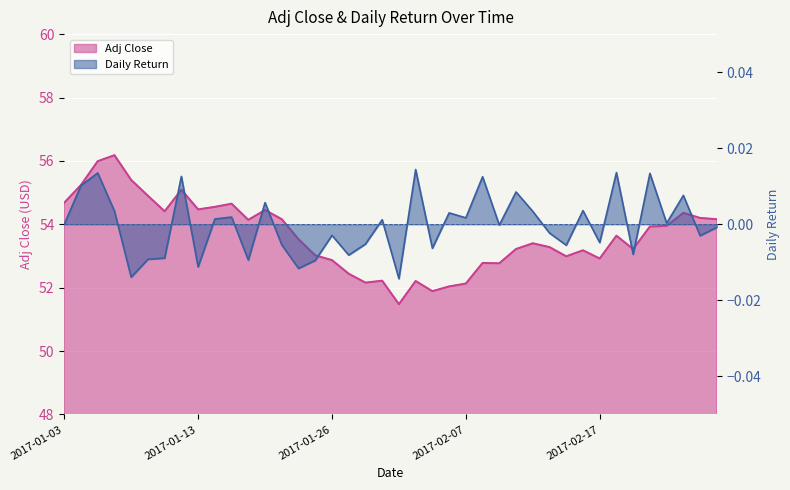

Rank the categories by Adj Close value from lowest to highest.

2017-02-01, 2017-02-03, 2017-02-06, 2017-02-07, 2017-01-30, 2017-02-02, 2017-01-31, 2017-01-27, 2017-02-09, 2017-02-08, 2017-01-26, 2017-02-17, 2017-02-15, 2017-01-25, 2017-02-16, 2017-02-10, 2017-02-22, 2017-02-14, 2017-02-13, 2017-01-24, 2017-02-21, 2017-02-23, 2017-02-24, 2017-01-19, 2017-01-23, 2017-03-01, 2017-02-28, 2017-02-27, 2017-01-11, 2017-01-20, 2017-01-13, 2017-01-17, 2017-01-18, 2017-01-03, 2017-01-10, 2017-01-12, 2017-01-04, 2017-01-09, 2017-01-05, 2017-01-06